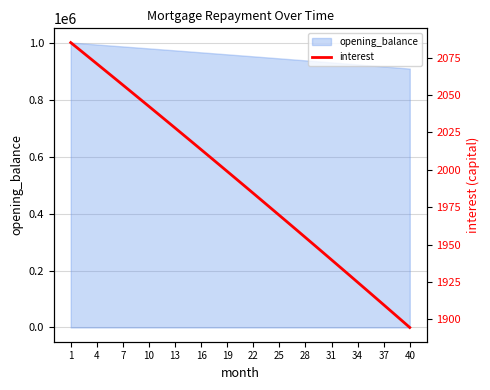

Is it true that the value at 17 is 586.3?

False